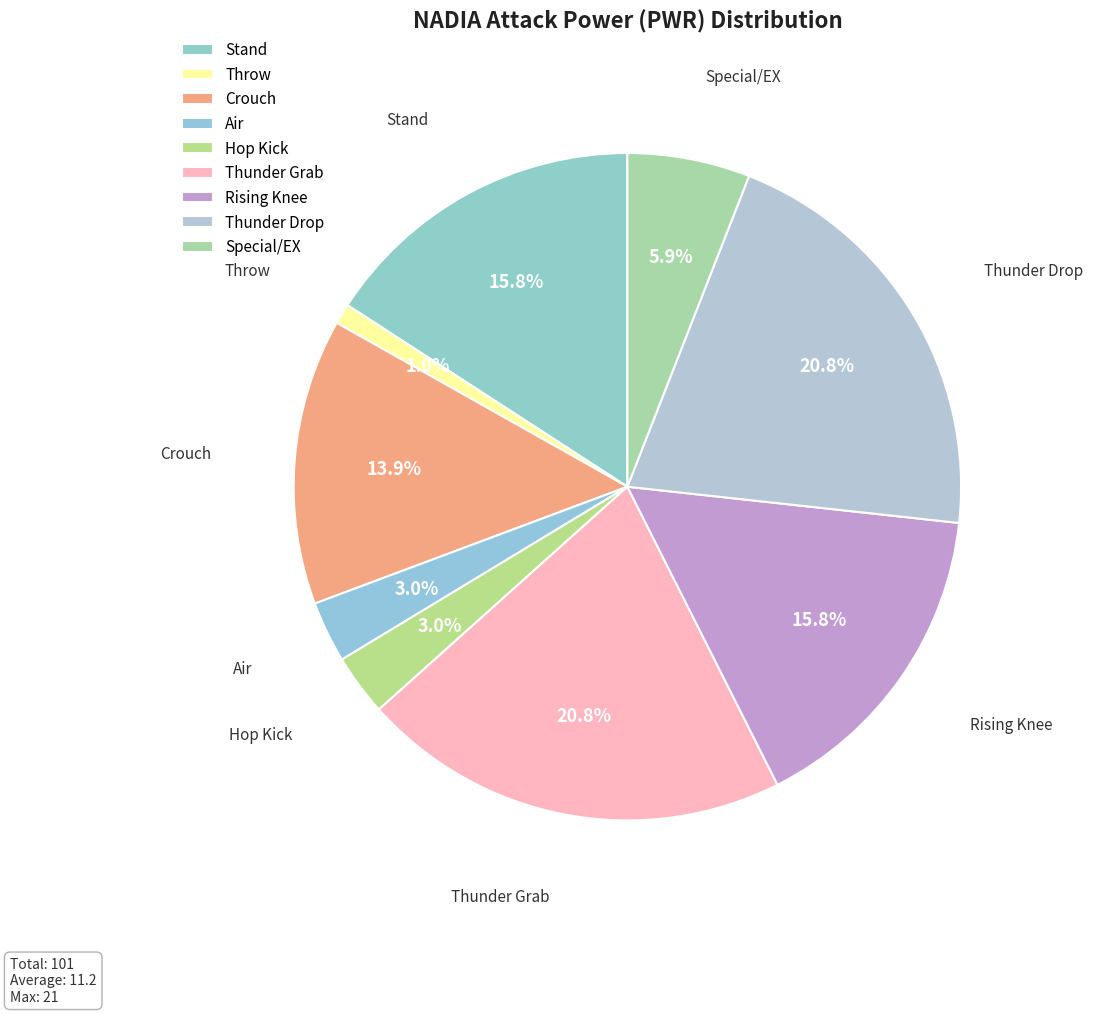

What is the smallest slice in the pie chart?

Throw